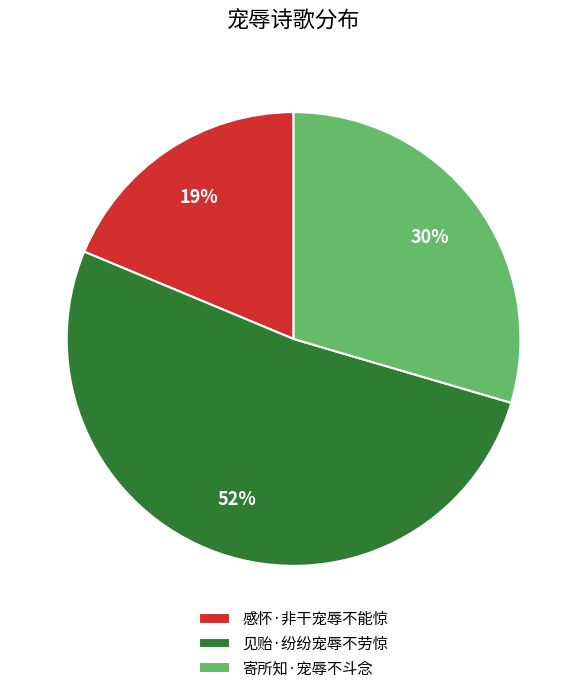

What is the ratio of the value at 寄所知·宠辱不斗念 to the value at 感怀·非干宠辱不能惊?

1.6